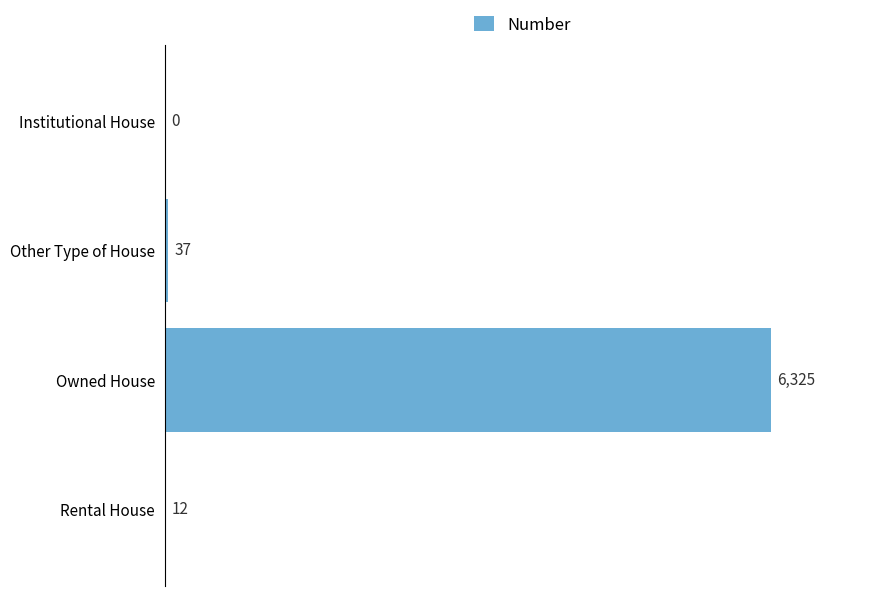

Which label corresponds to the largest value in the chart?

Owned House